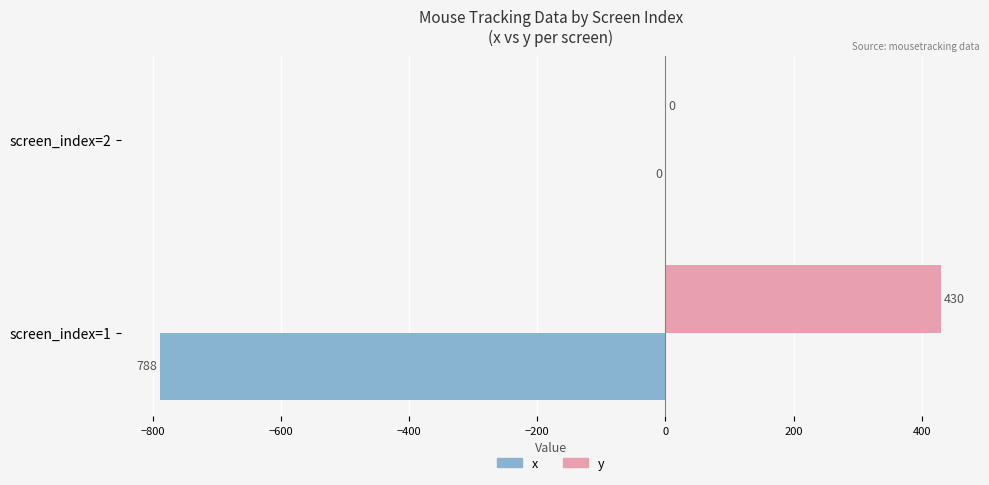

What is the total value across all series at screen_index=1?

-358